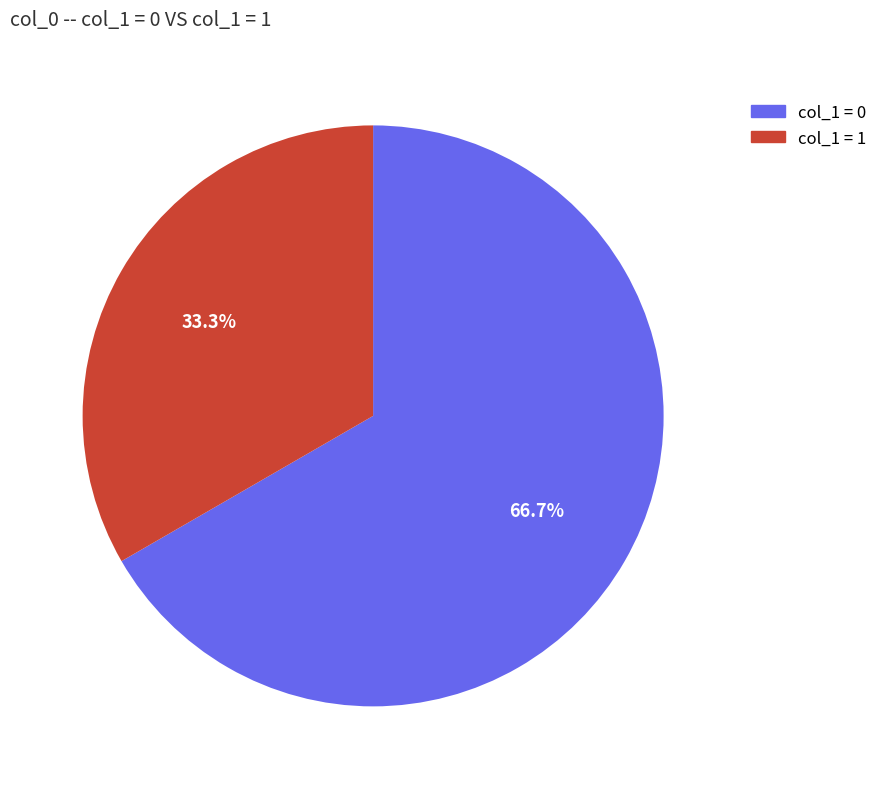

Does any single category account for the majority?

Yes